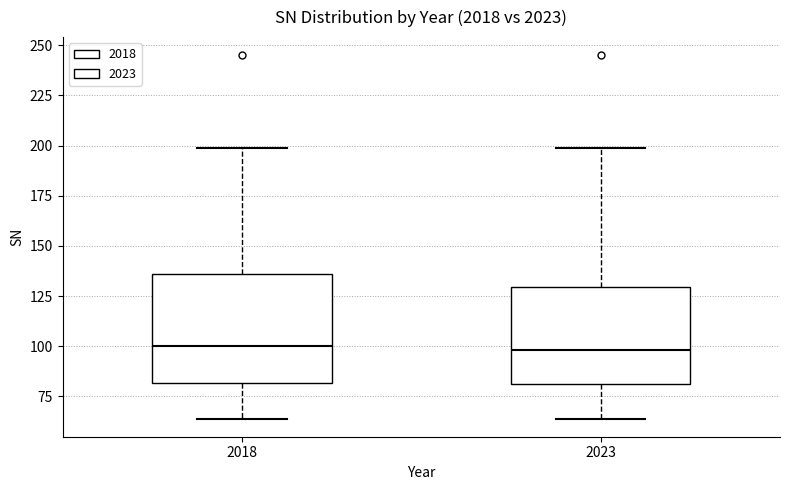

Reading left to right, read every box against the y-axis: the position of its median line, the range the box covers, and the ends of its whiskers. The values are not printed on the chart, so give them approximately, as read against the axis.

2018: median 100, box 80 to 135, whiskers 65 to 200
2023: median 100, box 80 to 130, whiskers 65 to 200